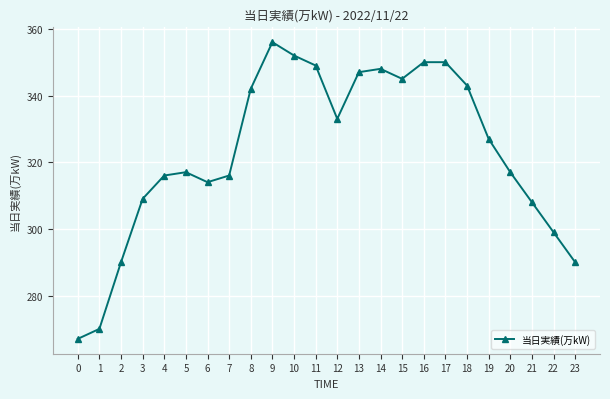

What is the average value?

323